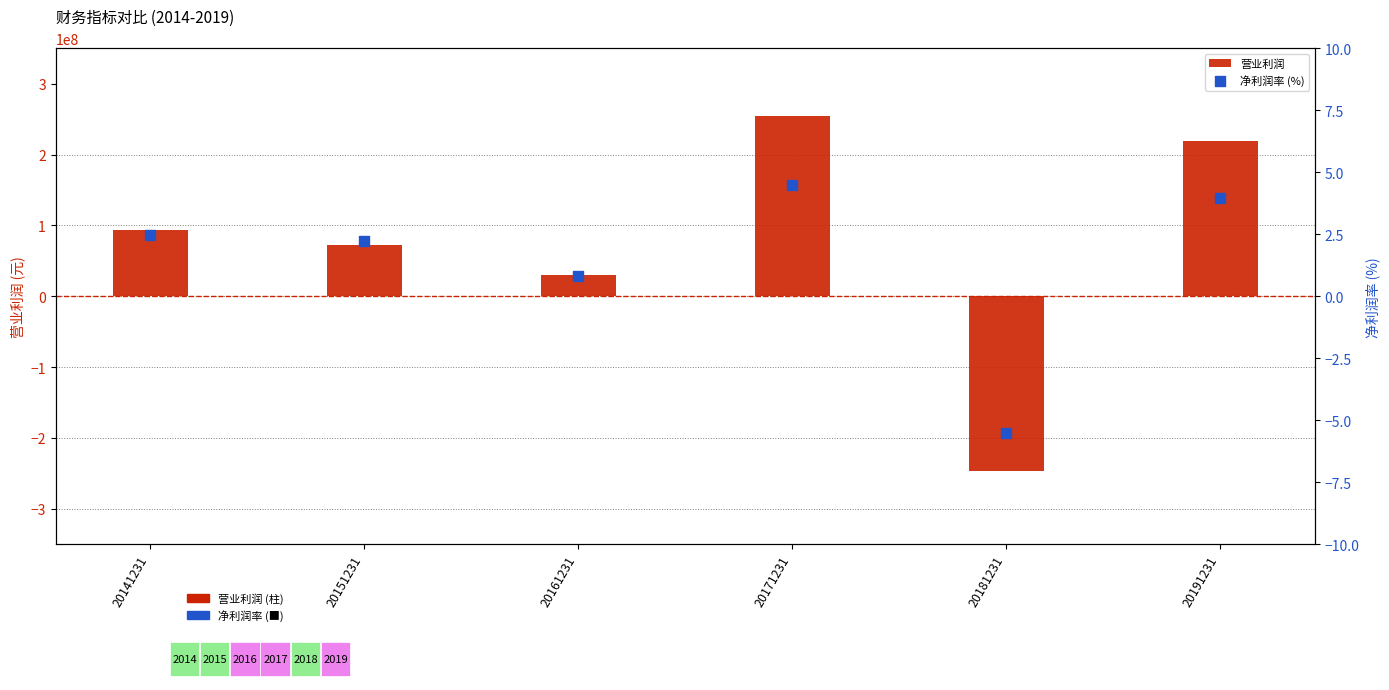

What is the total value across all series at 20181231?

-247076241.8